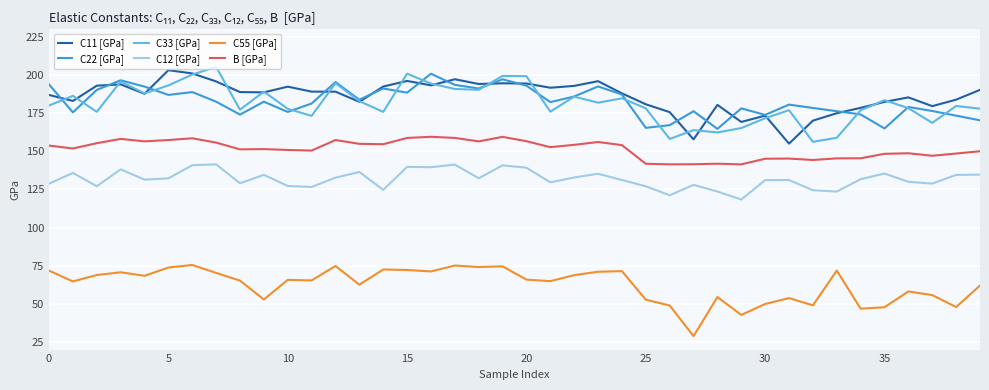

True or false: C11 [GPa] and C12 [GPa] intersect in this chart.

False